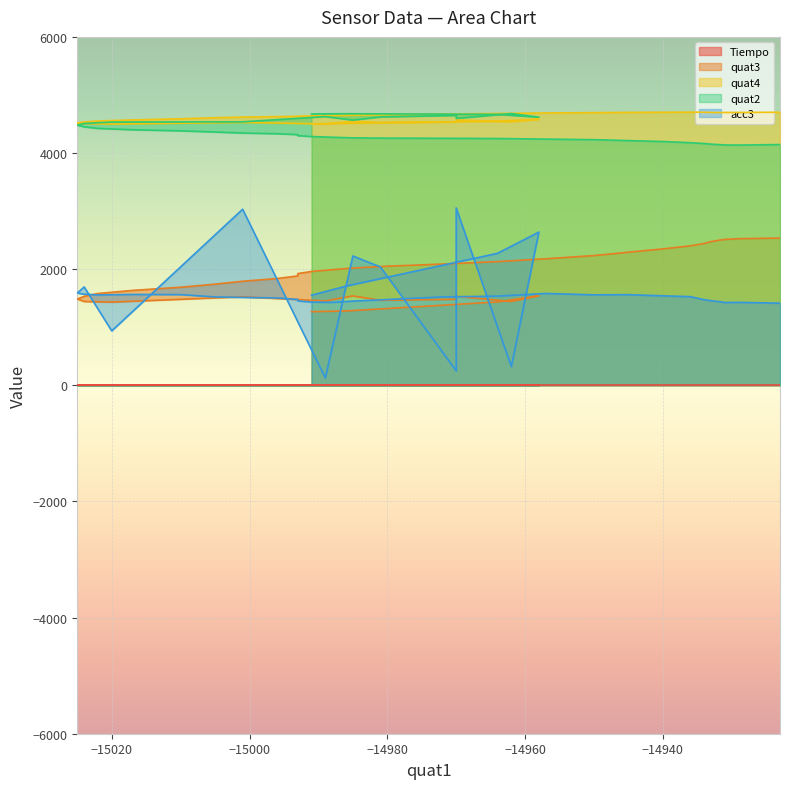

Is it true that quat3 equals 2051.0 at −14980?

True